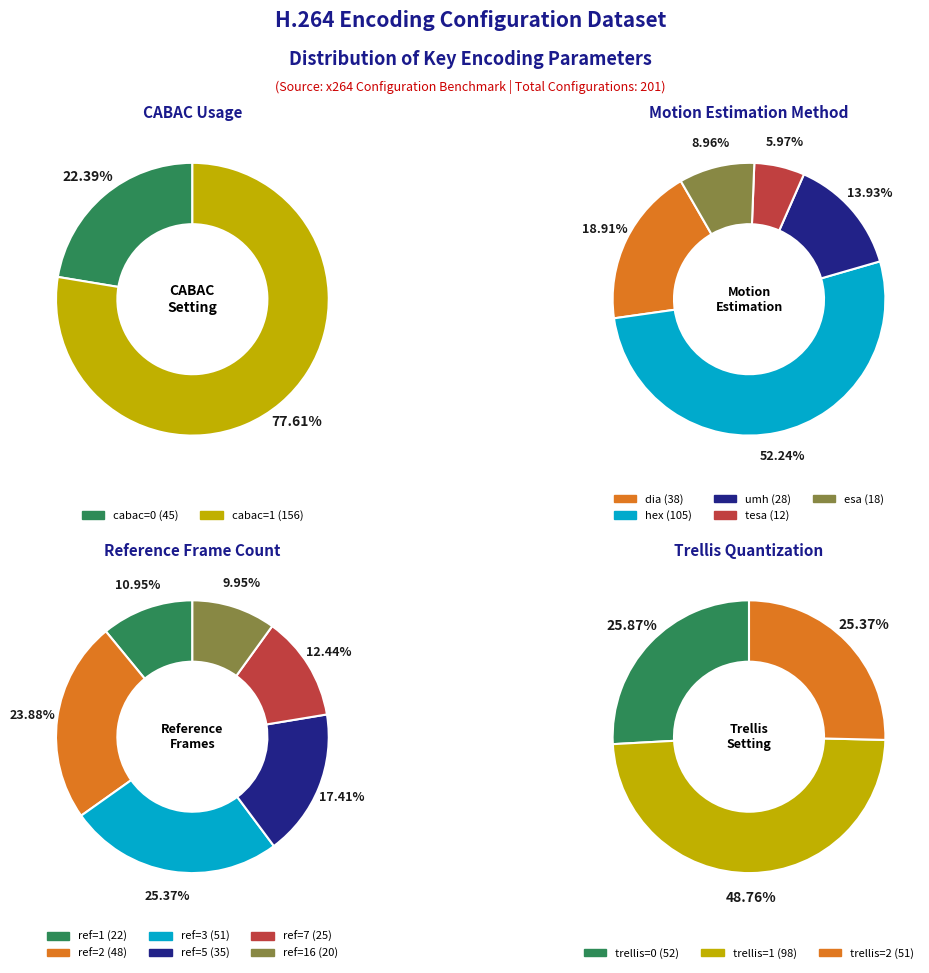

What is the smallest slice in the pie chart?

cabac=0